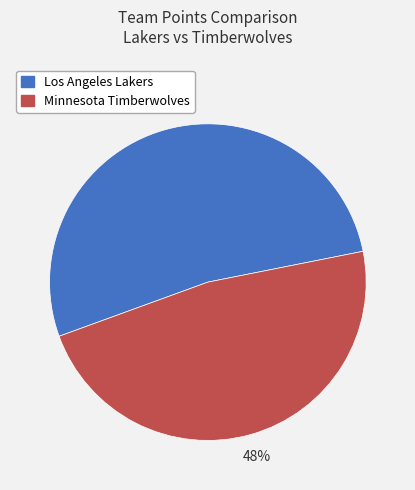

Is Los Angeles Lakers the majority of the pie?

Yes